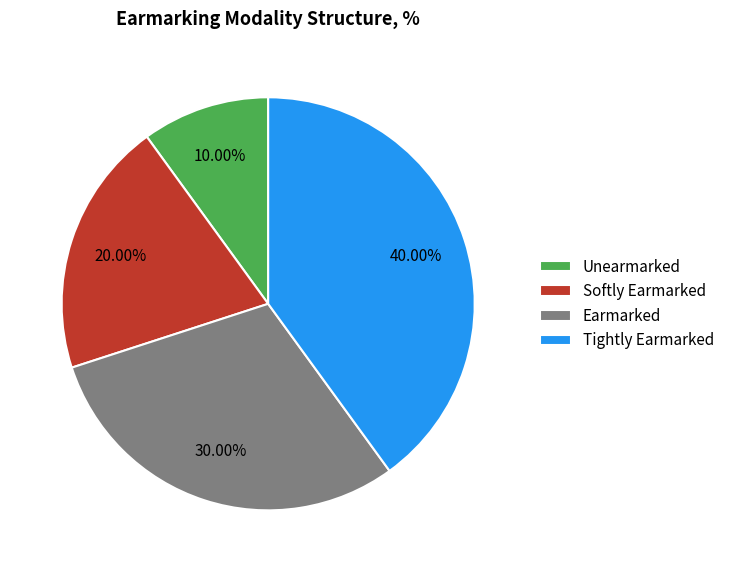

Which category has the biggest portion of the pie?

Tightly Earmarked